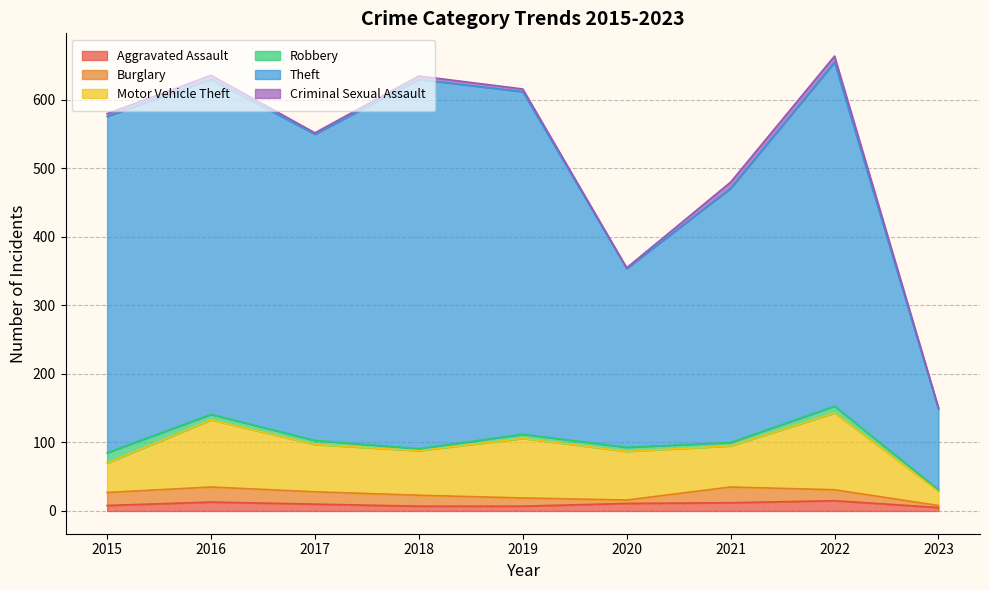

How many times do Criminal Sexual Assault and Robbery cross each other?

4